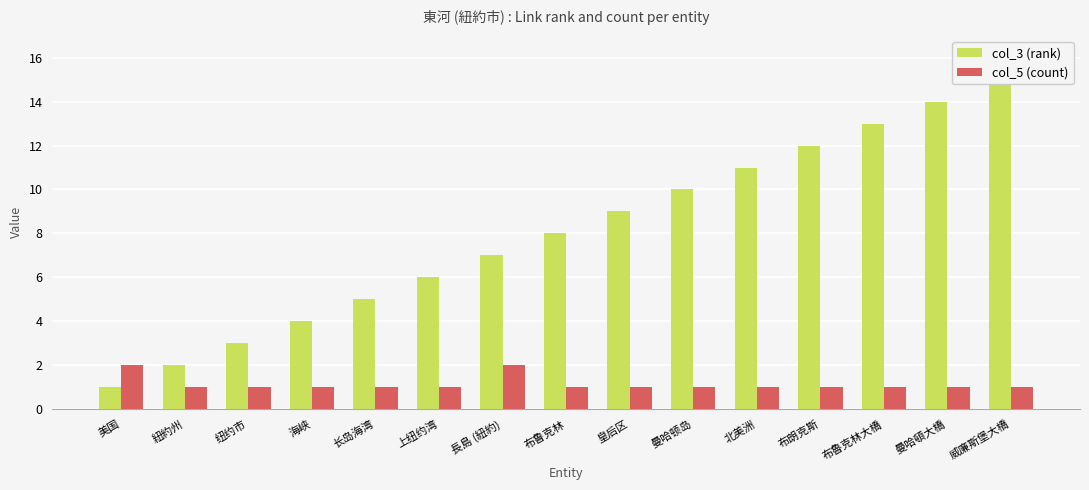

Which category has the lowest value across all series?

美国